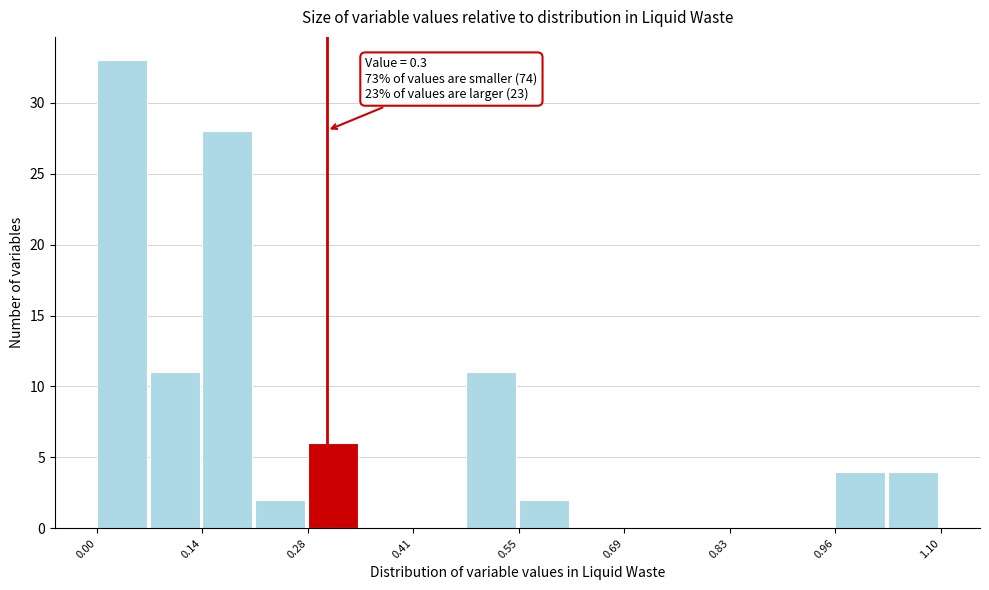

Read against the x-axis, roughly where is the centre of the tallest bar?

0.04